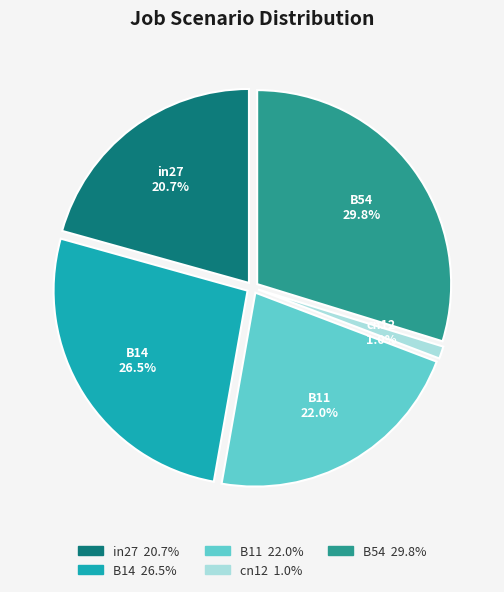

To the nearest percent, what is the difference between the largest and smallest slice percentages?

29%